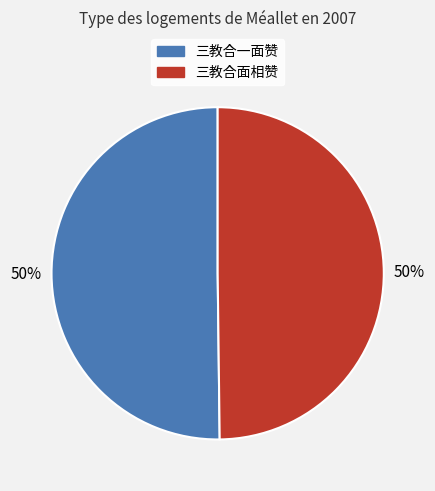

The 三教合面相赞 slice represents 37% of the pie. True or false?

False